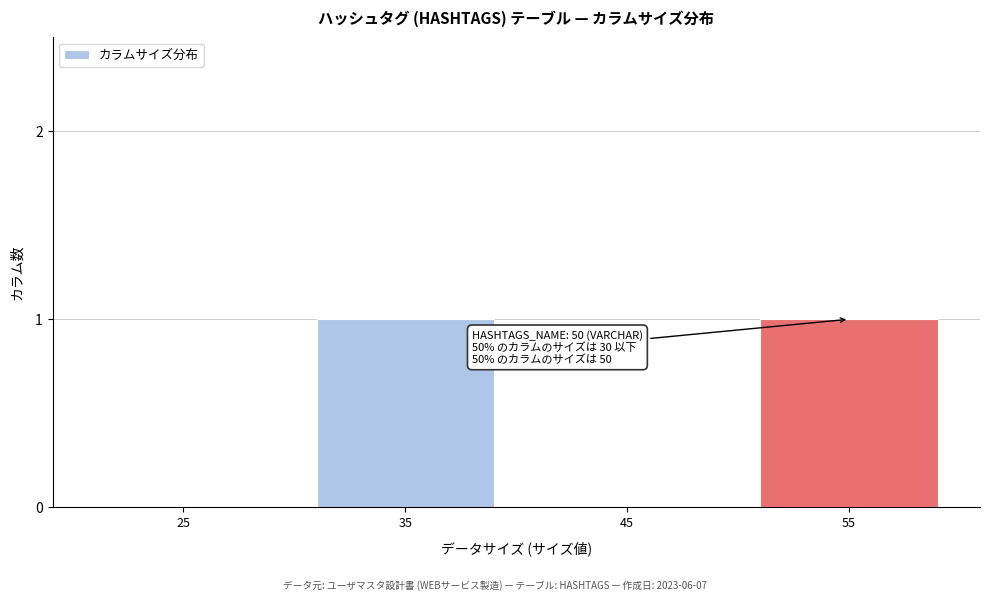

Approximately how many times larger is the value at 35 compared to 55?

1.0